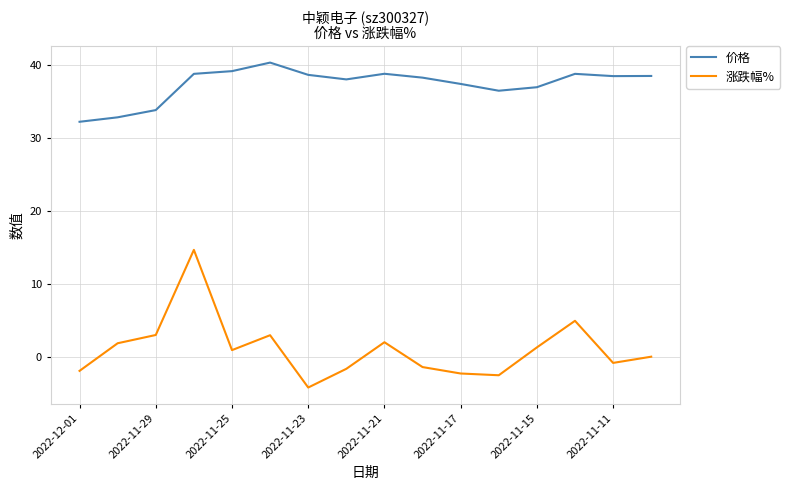

True or false: 涨跌幅% and 价格 cross at least once.

False